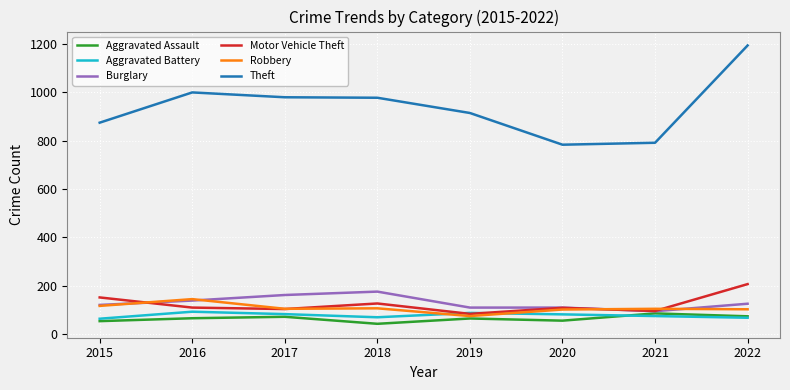

The Motor Vehicle Theft series shows 55 at 2020. True or false?

False